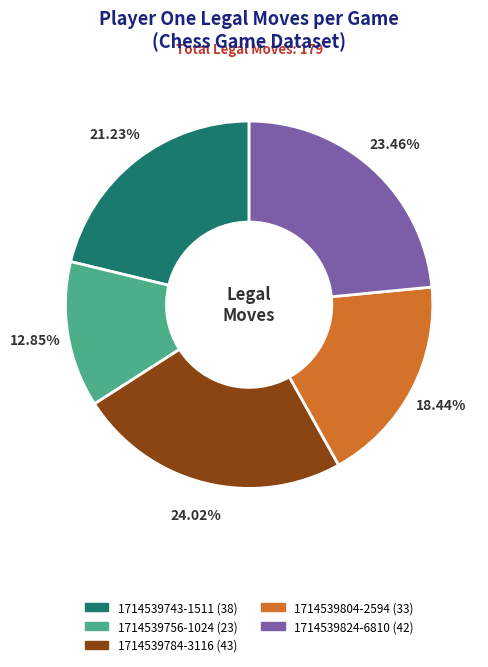

Which slice is the smallest?

1714539756-1024